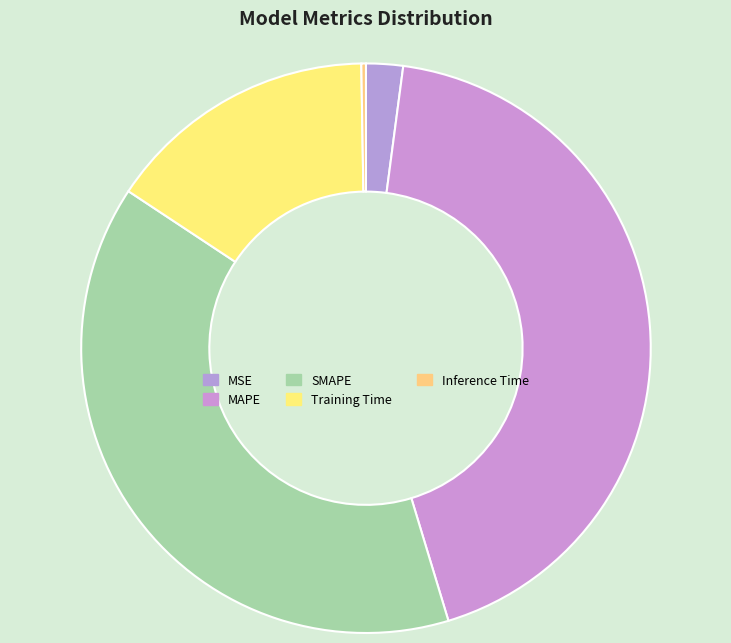

Which category has the biggest portion of the pie?

MAPE